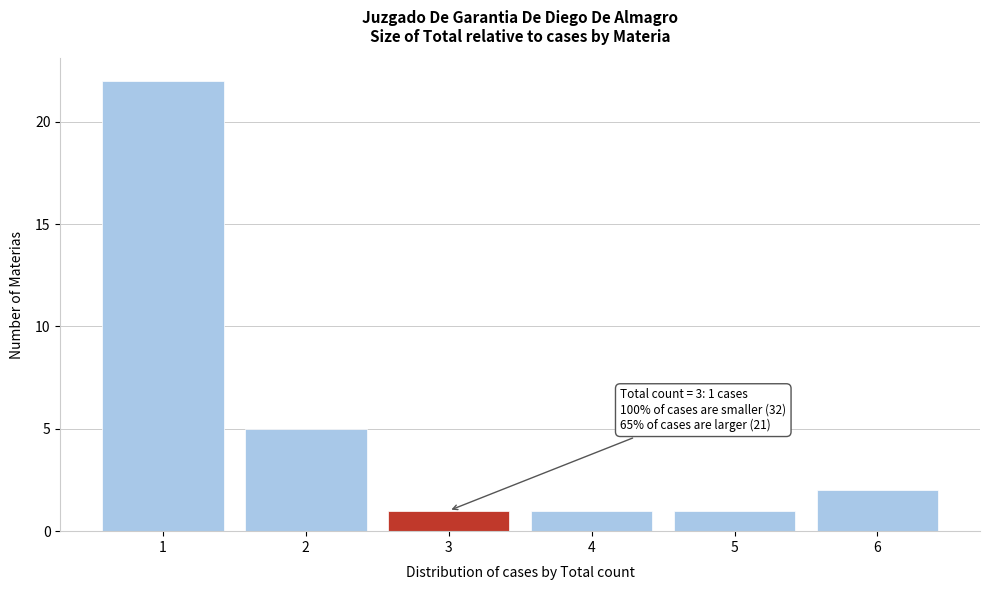

Reading right to left, list all the values displayed in this chart.

6=2	5=1	4=1	3=1	2=5	1=22